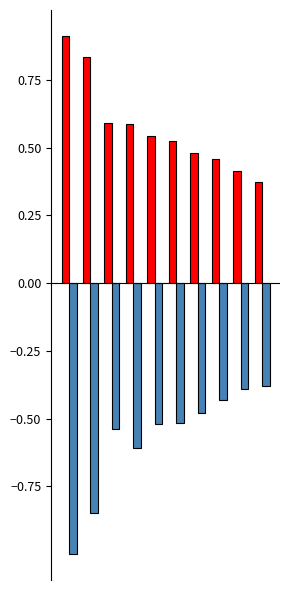

What is the greatest value displayed?

0.9